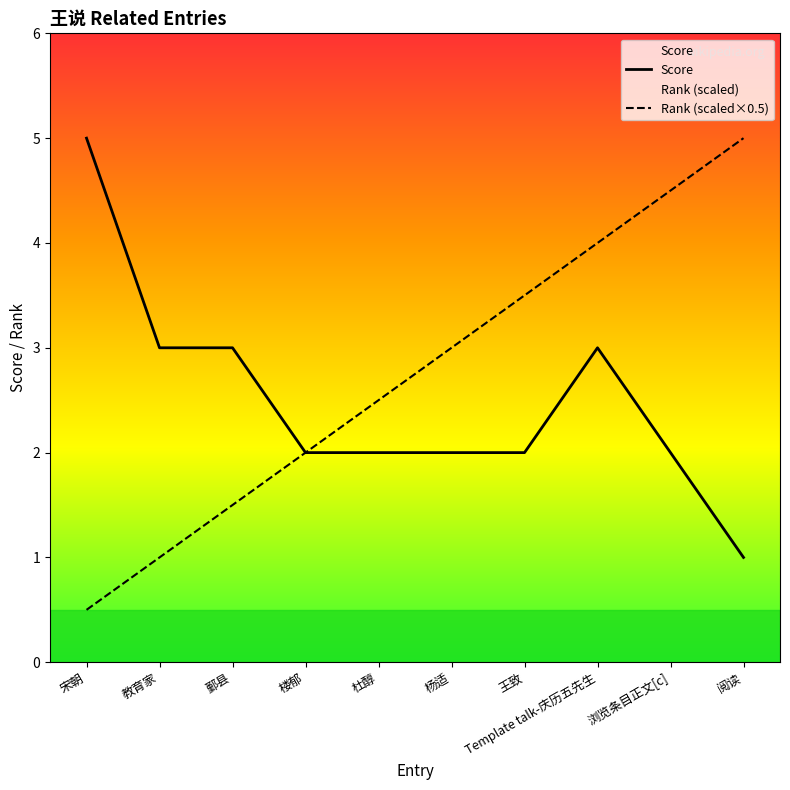

What is the smallest value displayed?

0.5